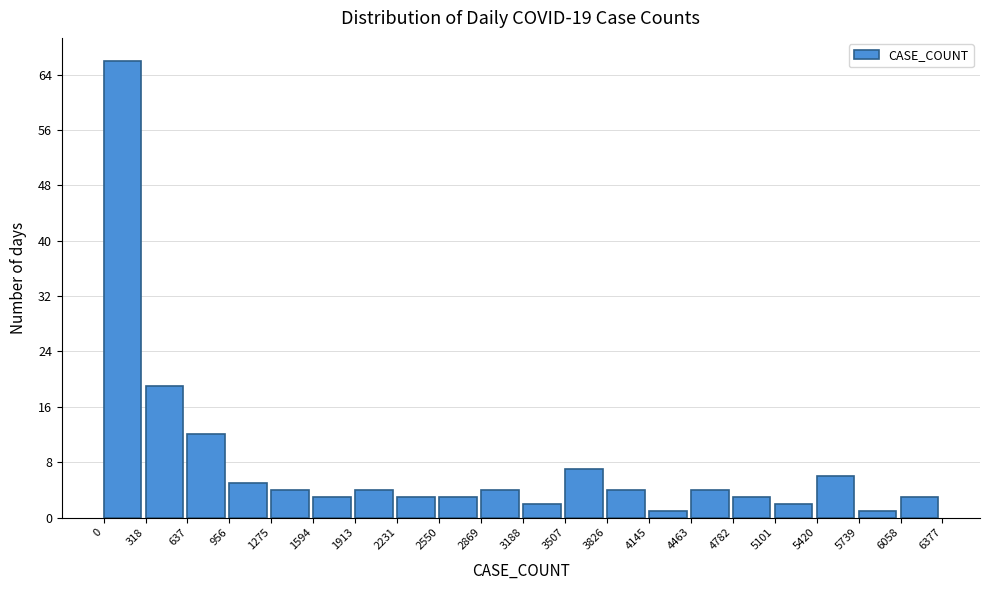

Which range on the x-axis has the tallest bar?

0 to 318